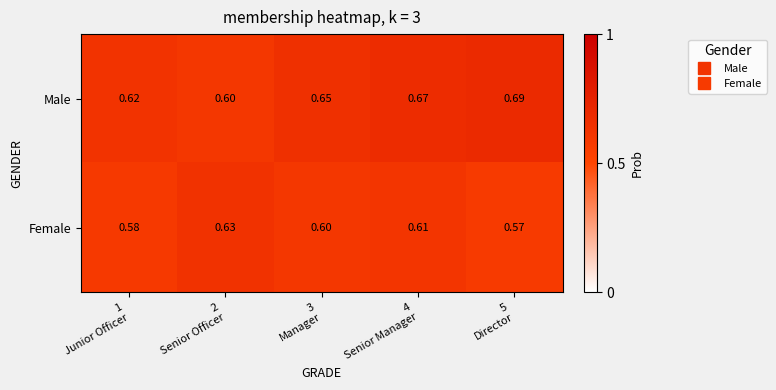

Which series has the largest total across all categories?

Male